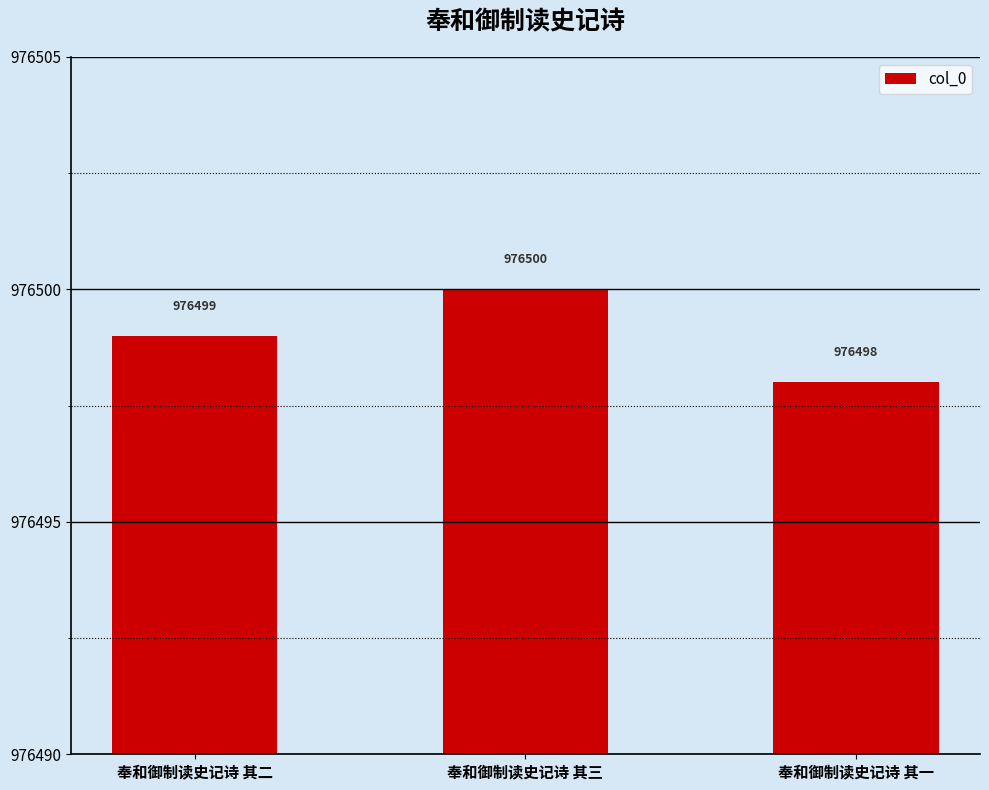

Does the chart contain any negative values?

No